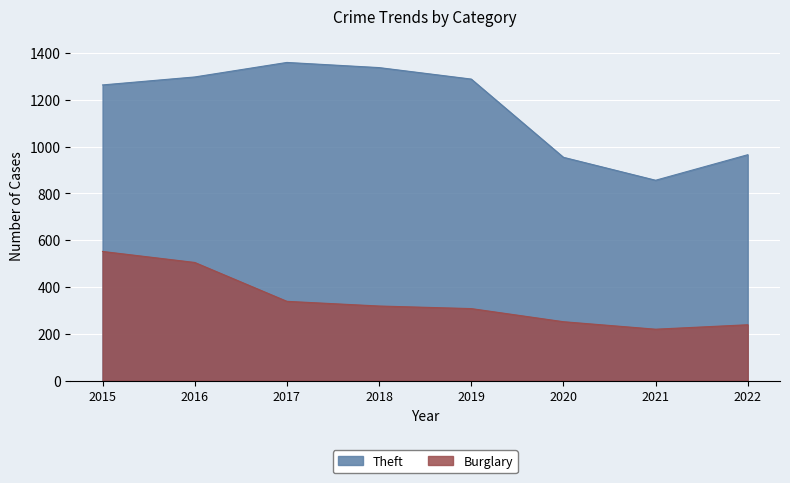

Which series has the largest range (max minus min)?

Theft